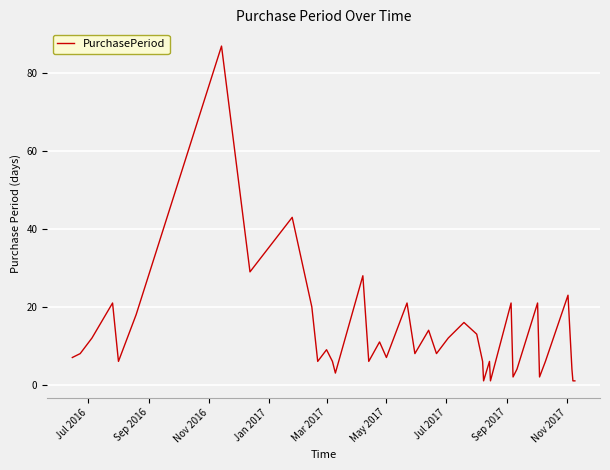

What is the greatest value displayed?

87